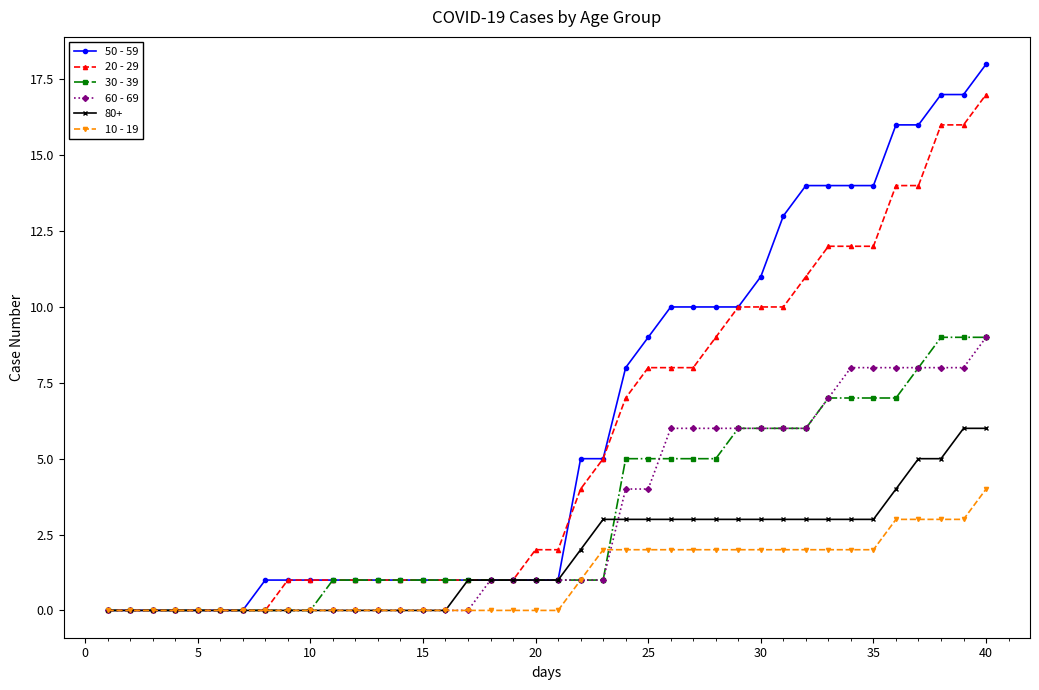

At how many categories does at least one series exceed 15?

5